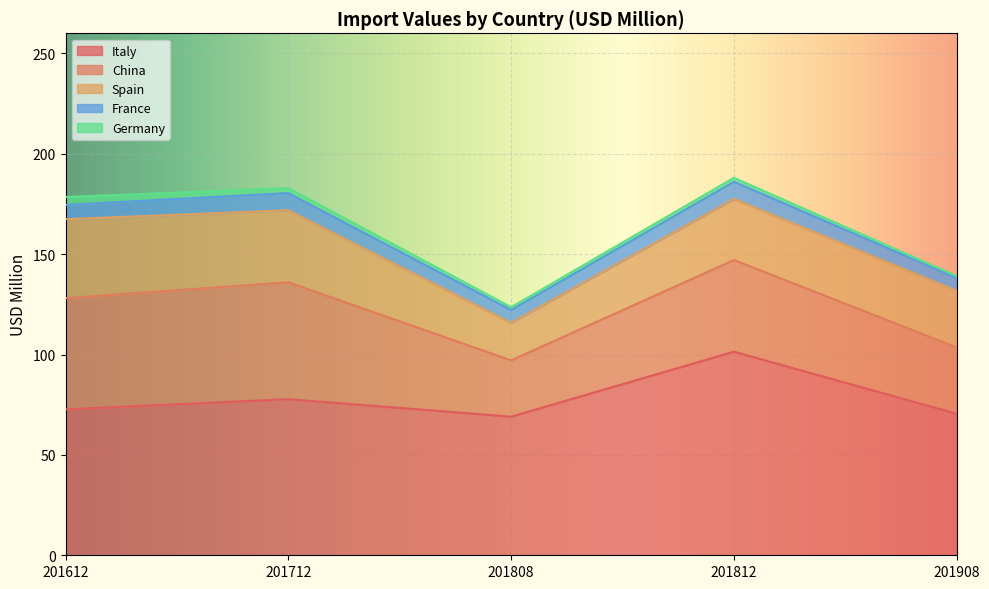

What is the total value across all series at 201712?

182.9